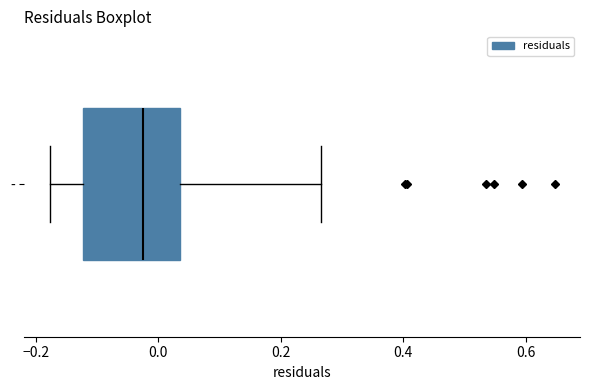

Read this box plot against the x-axis: the position of the median line, the range covered by the box, and the ends of both whiskers. The values are not printed on the chart, so give them approximately, as read against the axis.

median -0.02, box -0.12 to 0.04, whiskers -0.18 to 0.26